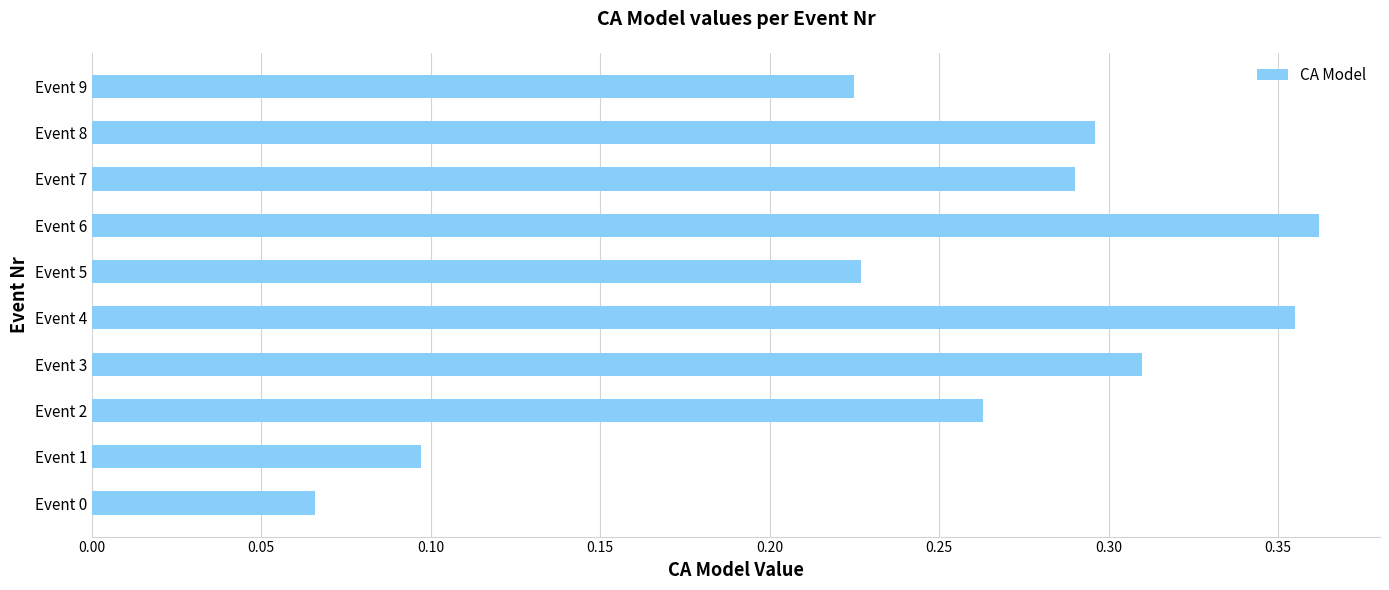

What is the sum of all values?

2.5